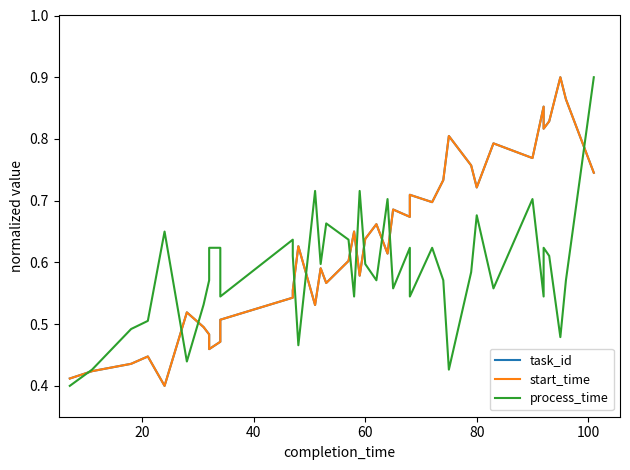

What is the label of the 36th point from the right?

80